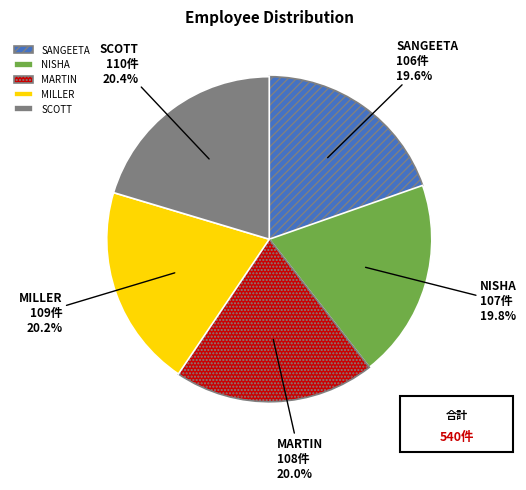

What percentage is the MILLER slice, to the nearest percent?

20%